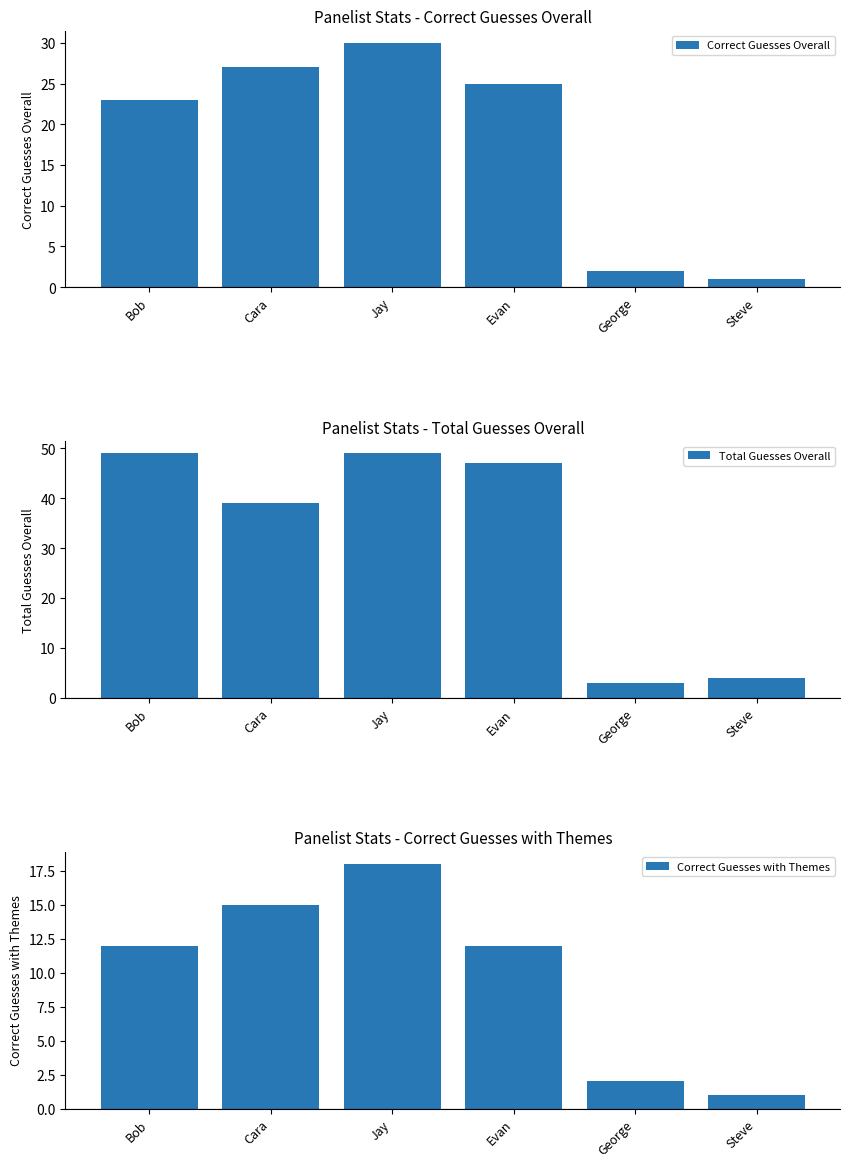

List the series in order of their overall mean, lowest first.

Correct Guesses with Themes, Correct Guesses Overall, Total Guesses Overall